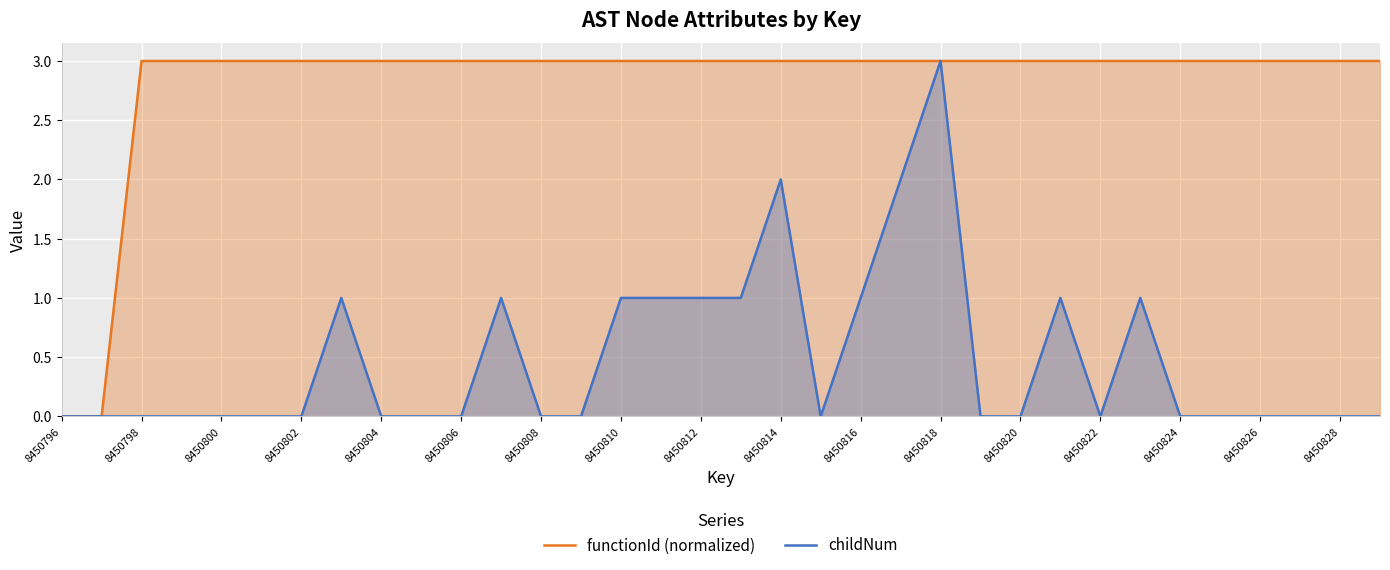

True or false: functionId (normalized) and childNum cross at least once.

False